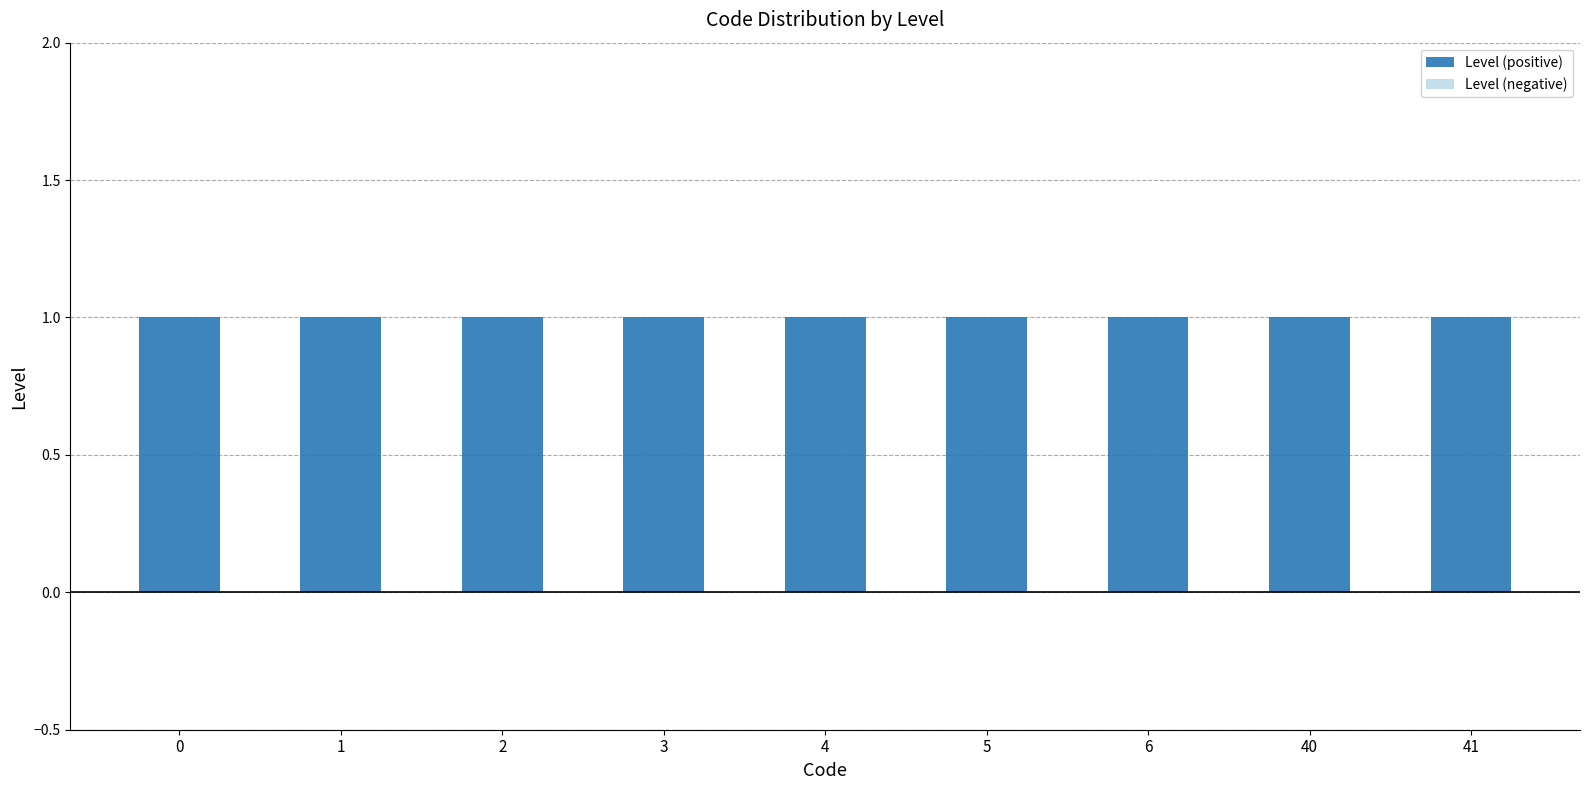

Between 2 and 3, which series saw the biggest shift?

Level (positive)